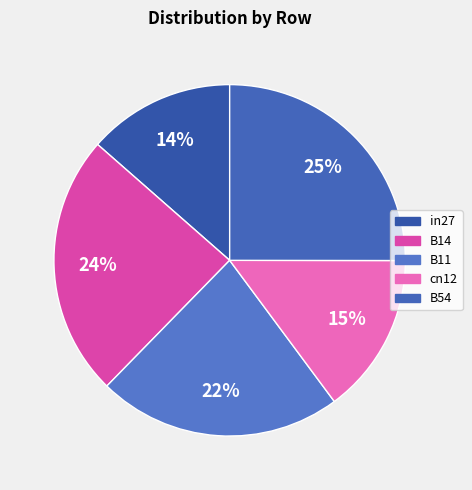

True or false: B14 accounts for 31% of the total.

False